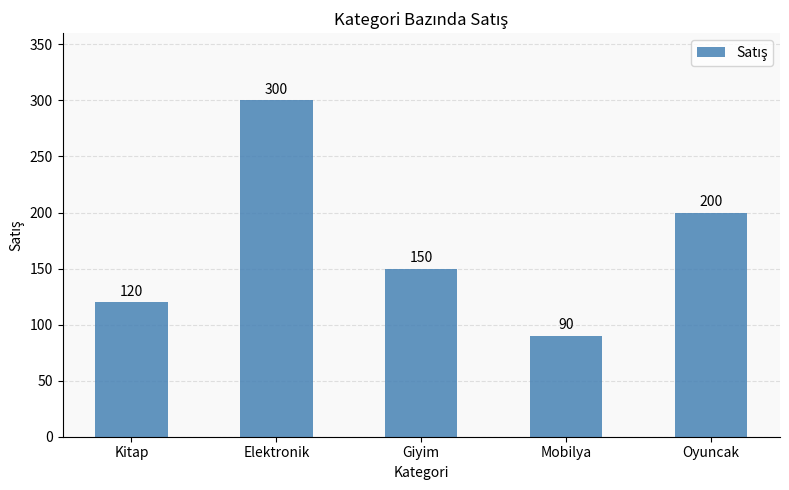

What value does the data have at Mobilya?

90